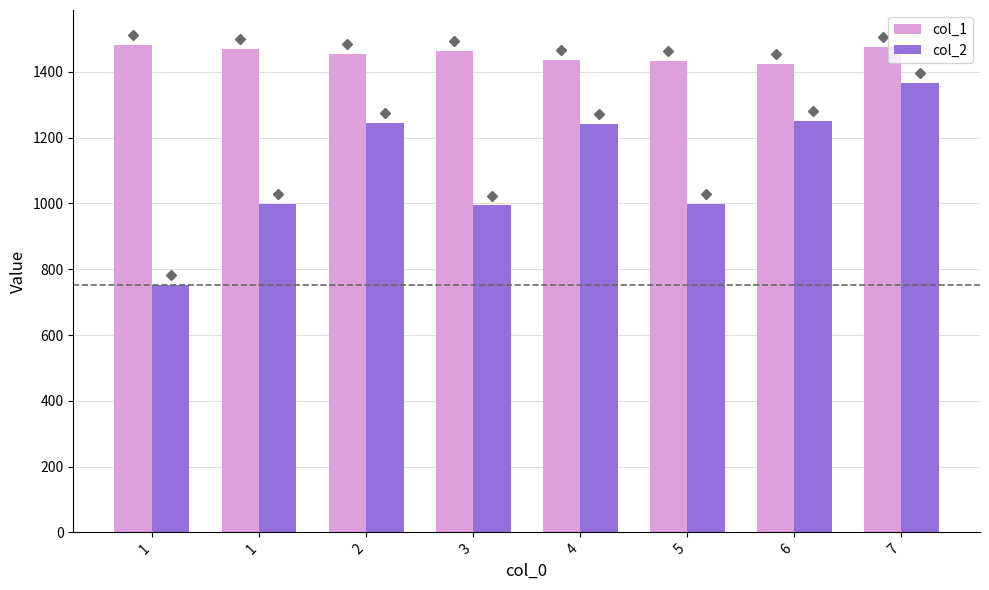

What is the average value of the col_2 series?

1106.2